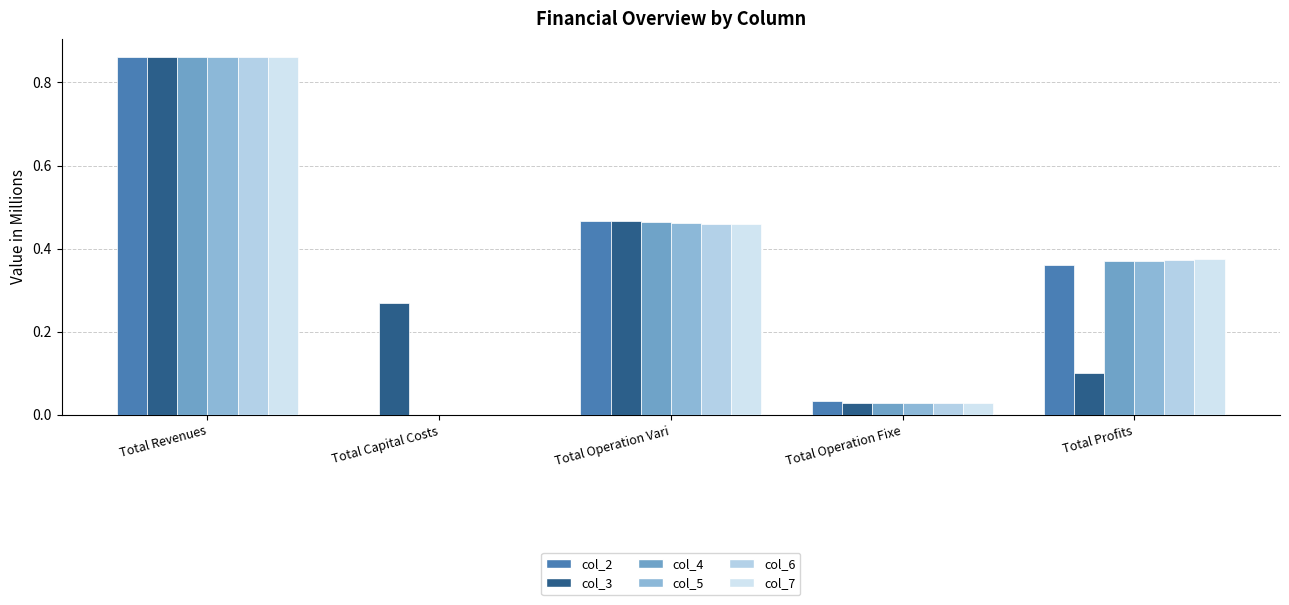

What is the average value of the col_3 series?

0.3